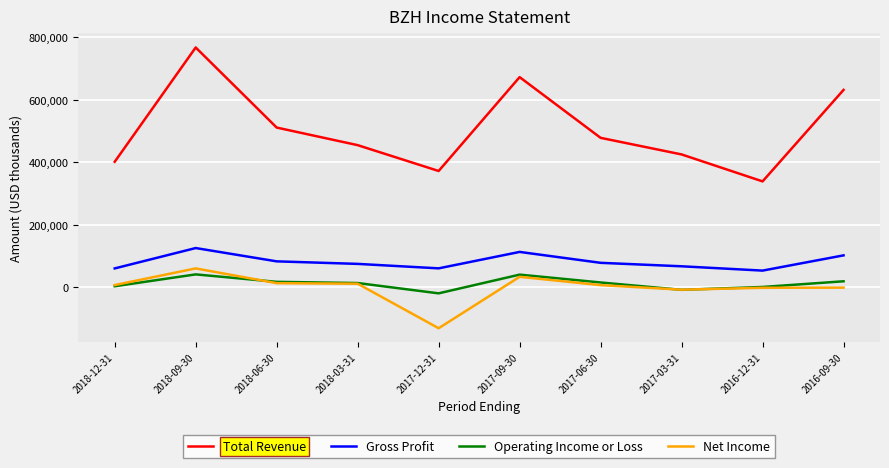

True or false: Operating Income or Loss and Gross Profit intersect in this chart.

False